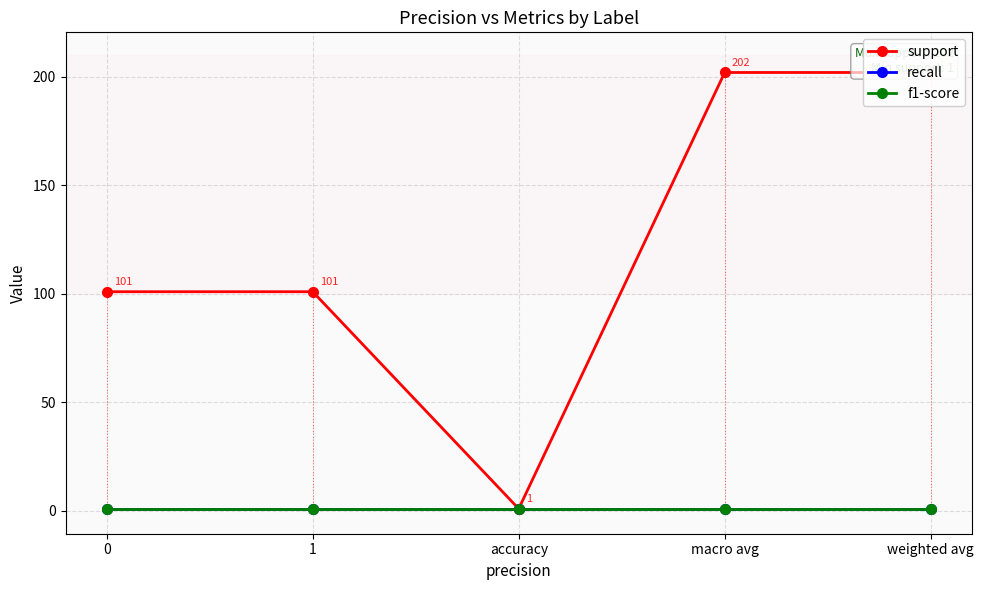

Reading right to left, extract all data points from this chart.

support: weighted avg=202	macro avg=202	accuracy=1	1=101	0=101
recall: weighted avg=1	macro avg=1	accuracy=1	1=1	0=1
f1-score: weighted avg=1	macro avg=1	accuracy=1	1=1	0=1